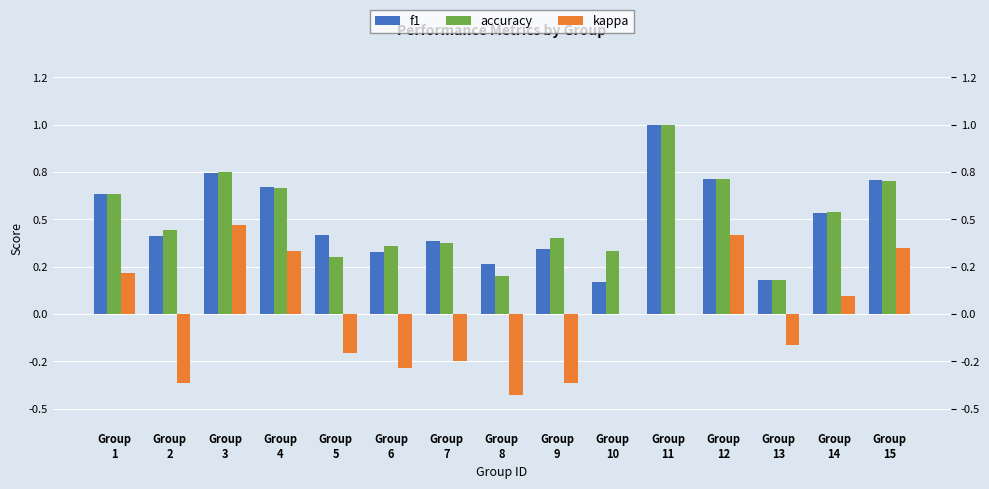

Rank the categories by f1 value from lowest to highest.

Group
10, Group
13, Group
8, Group
6, Group
9, Group
7, Group
2, Group
5, Group
14, Group
1, Group
4, Group
15, Group
12, Group
3, Group
11